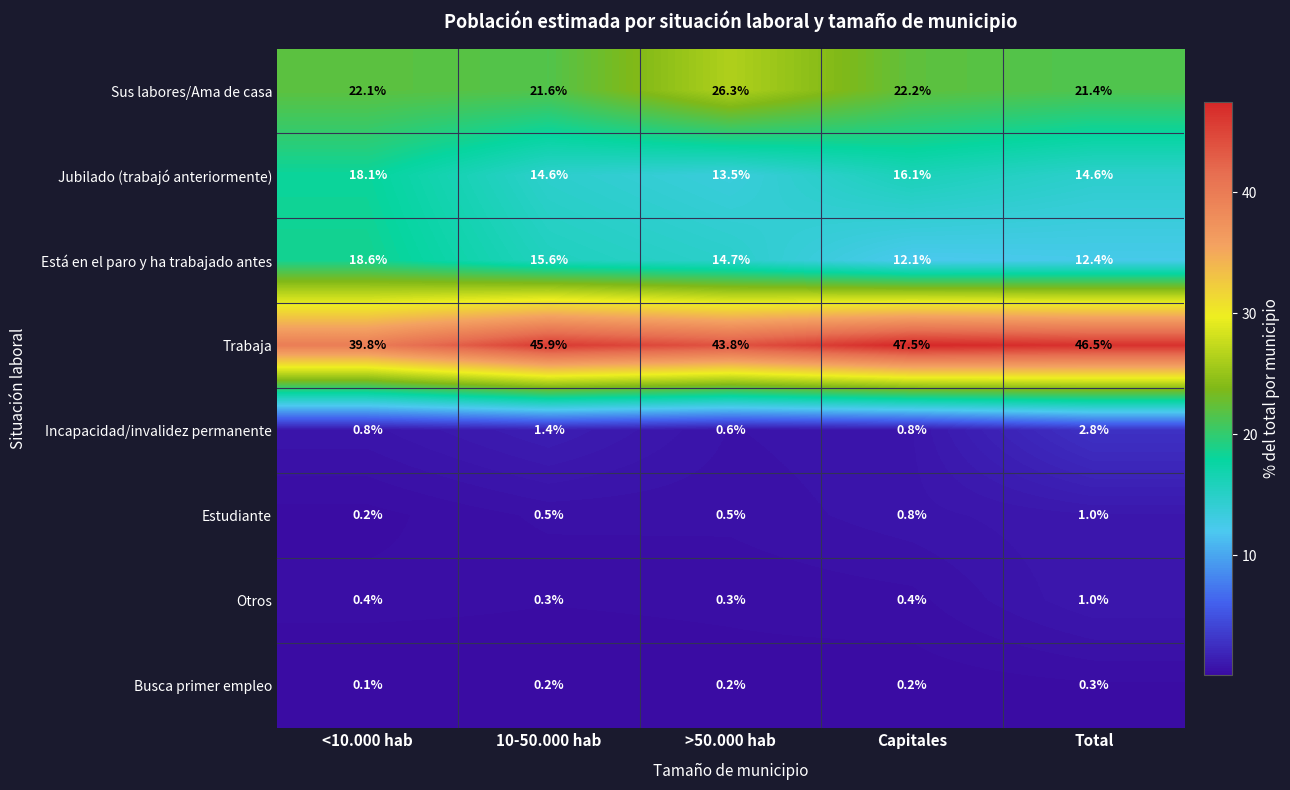

Is it true that Otros equals 0.3 at >50.000 hab?

True